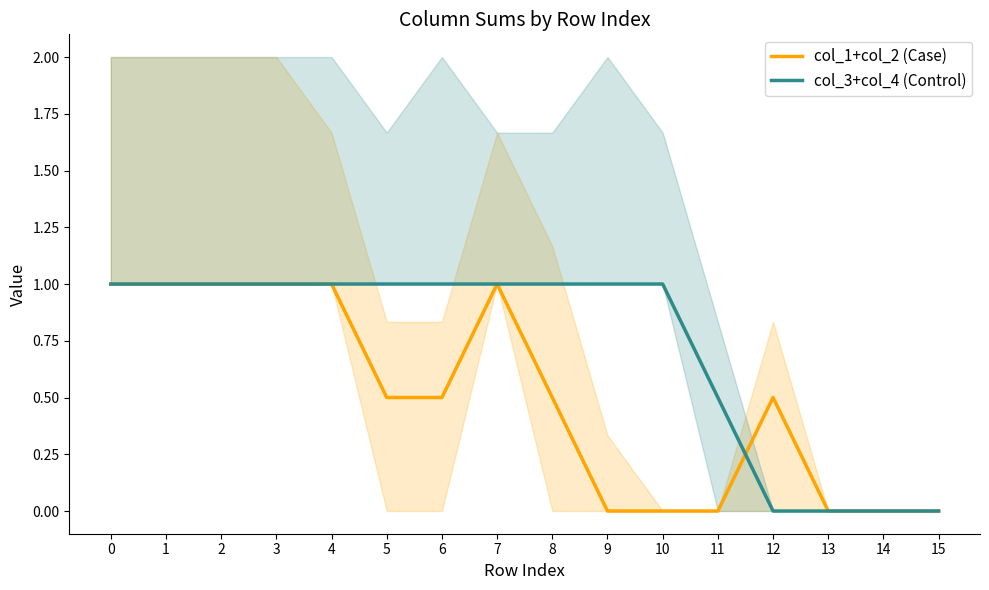

What value does the col_1+col_2 (Case) series have at 8?

0.5